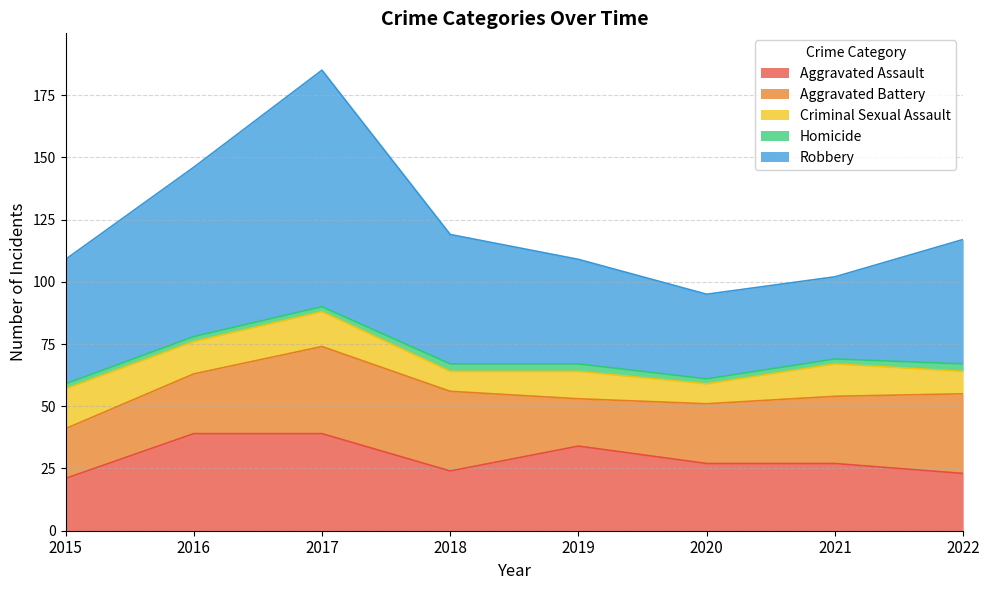

True or false: Aggravated Assault and Robbery intersect in this chart.

False